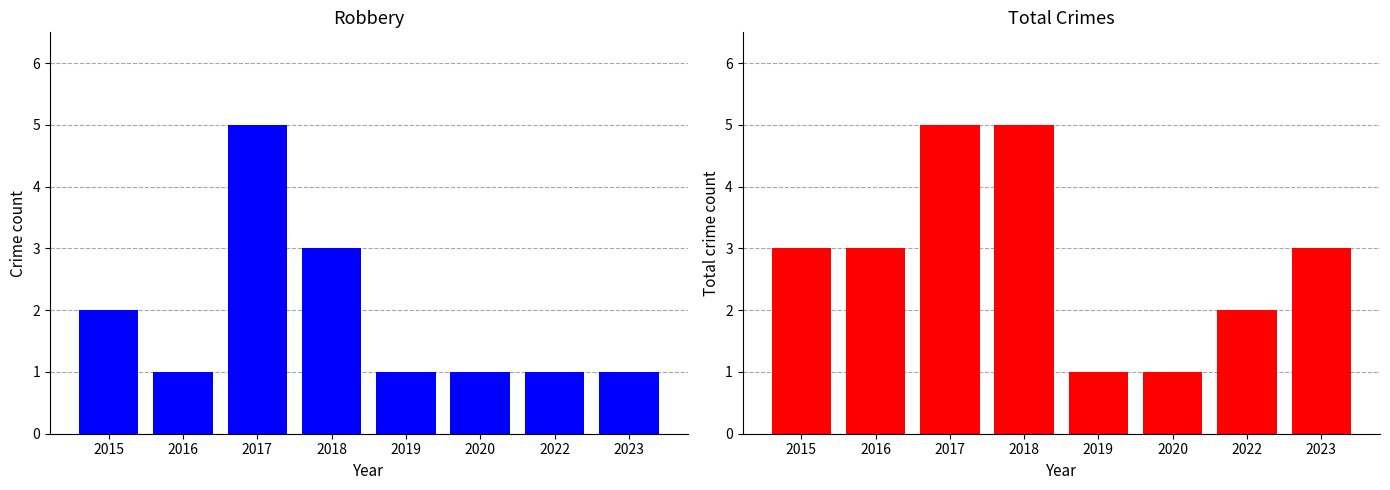

Which series has the largest total across all categories?

Total